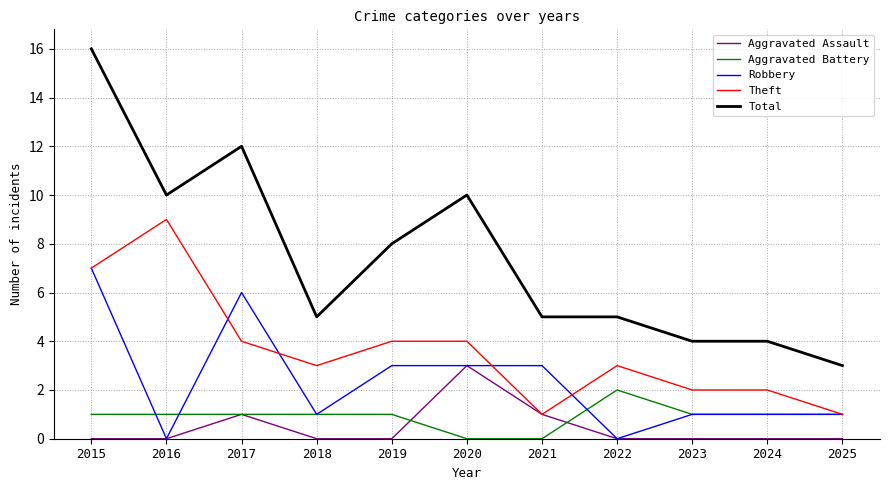

Which category has the highest value in the Aggravated Battery series?

2022